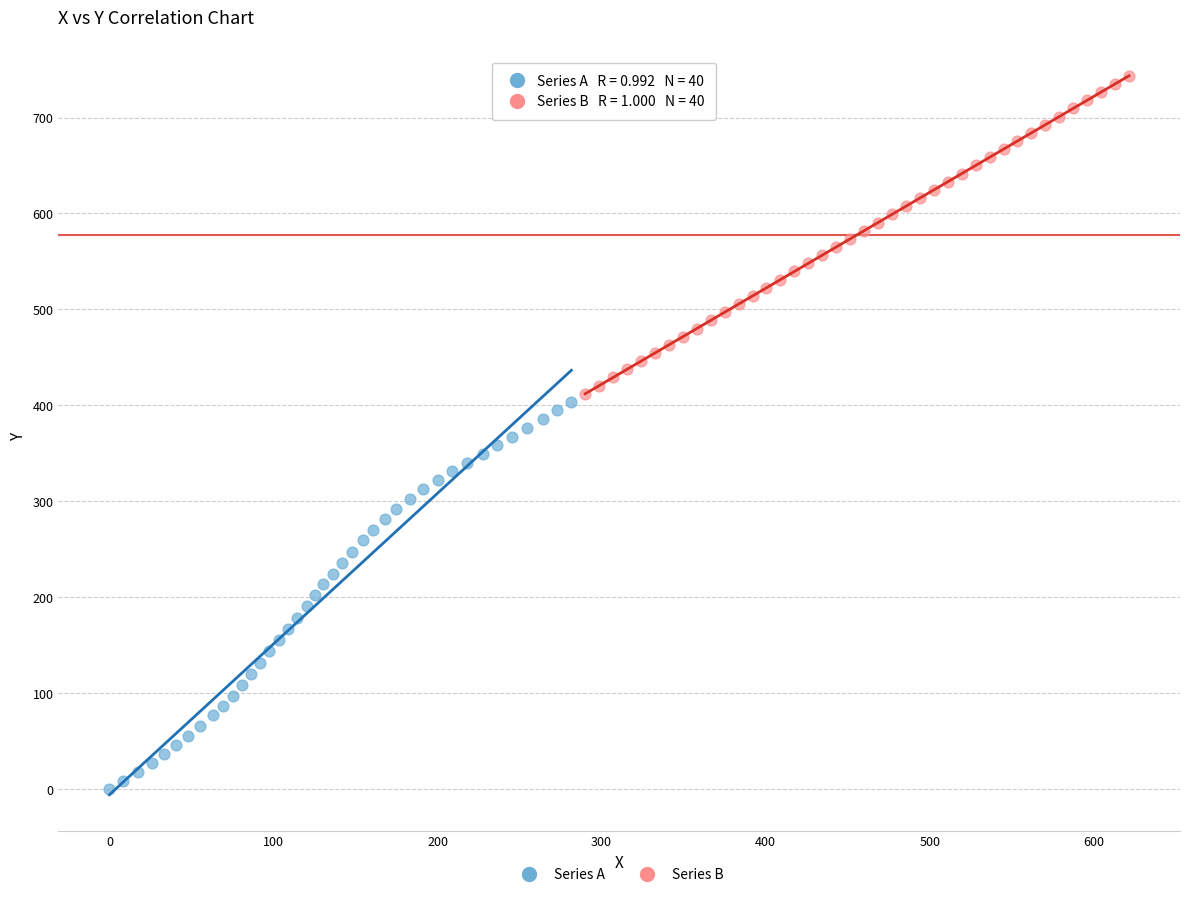

Which series has the widest spread of Y values?

Series A